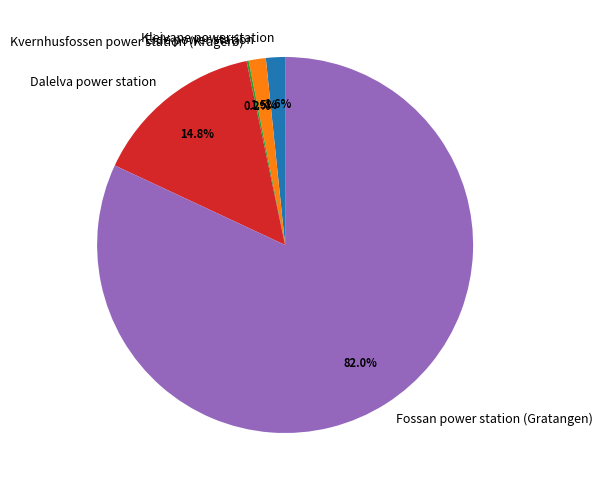

To the nearest percent, what portion does Dalelva power station represent?

15%